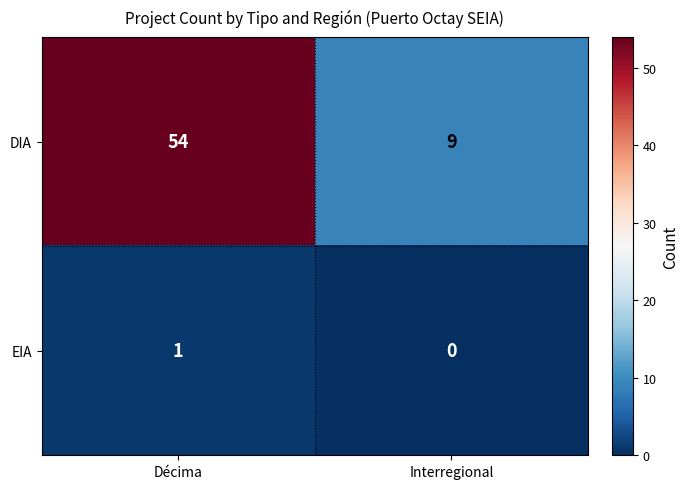

Reading left to right, transcribe all the data shown in this chart.

DIA: 54	9
EIA: 1	0